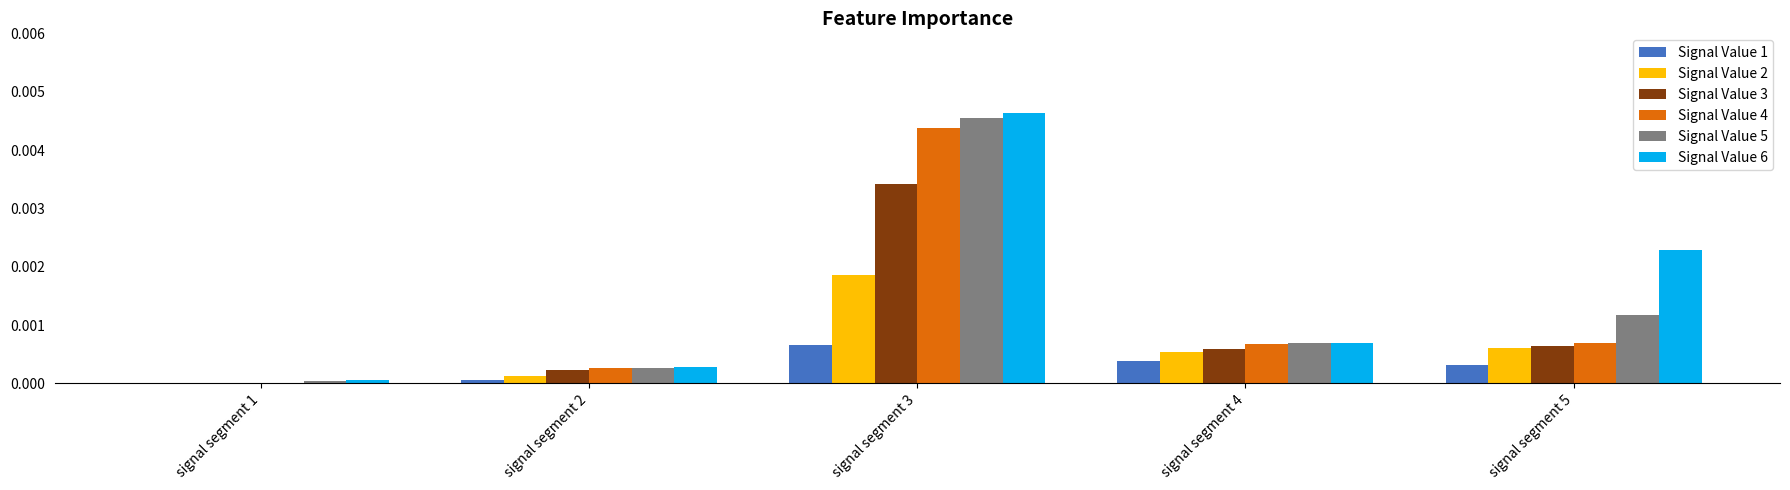

At which label does Signal Value 1 reach its peak?

signal segment 3